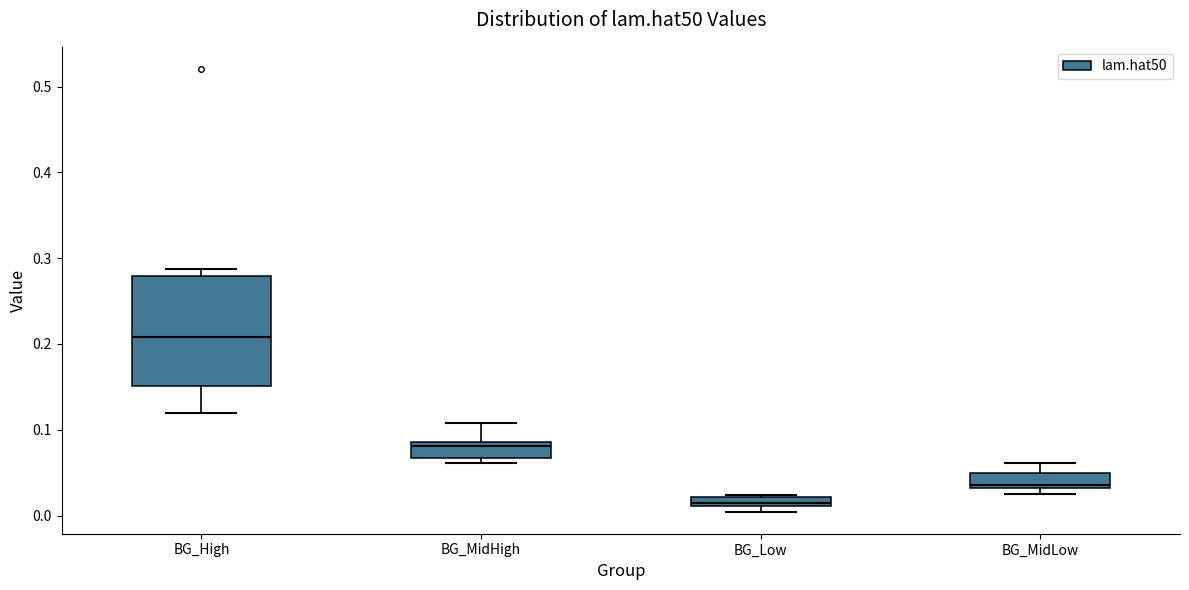

Which box is the tallest, from its lower edge to its upper edge?

BG_High